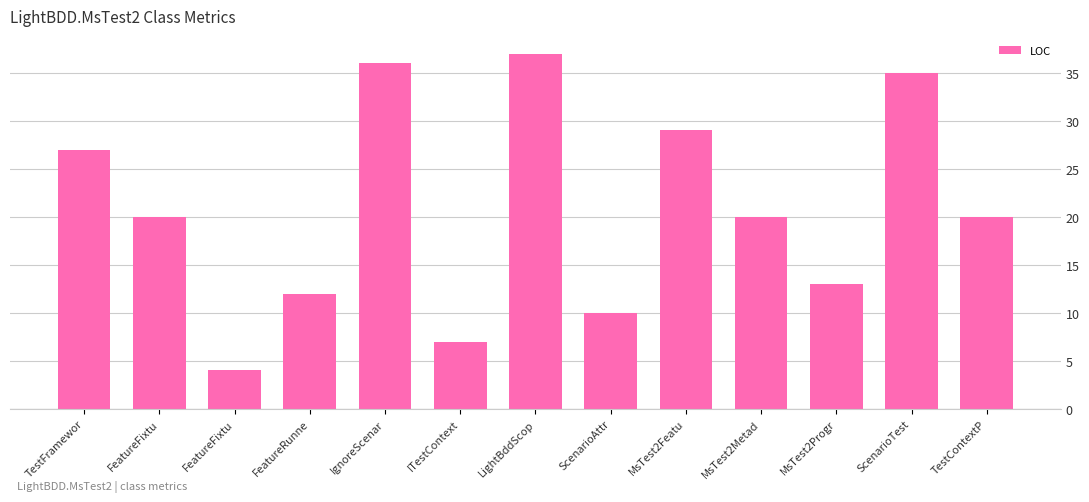

How many categories are shown in the chart?

13